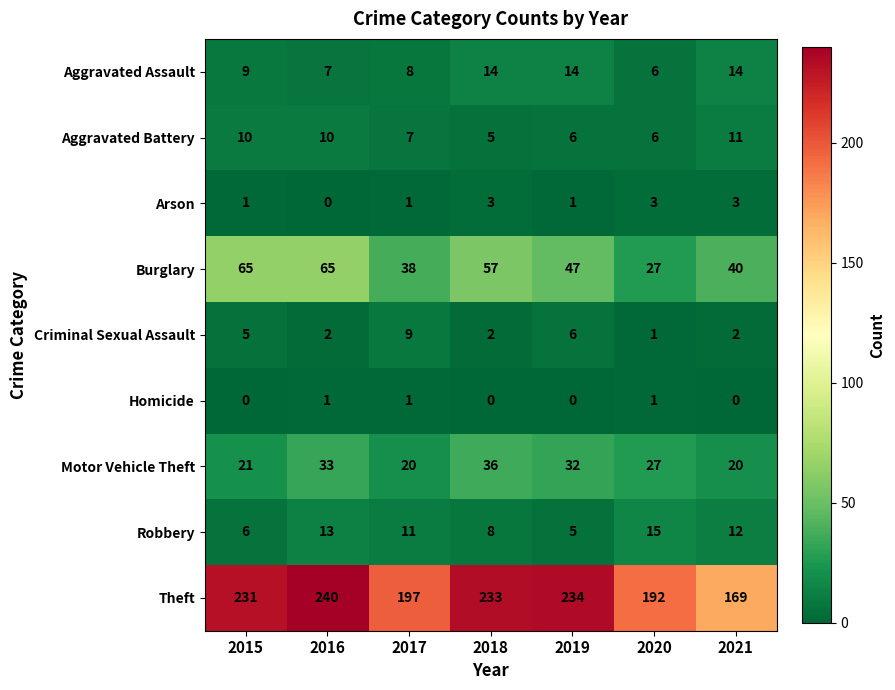

Which category has the highest value across all series?

2016